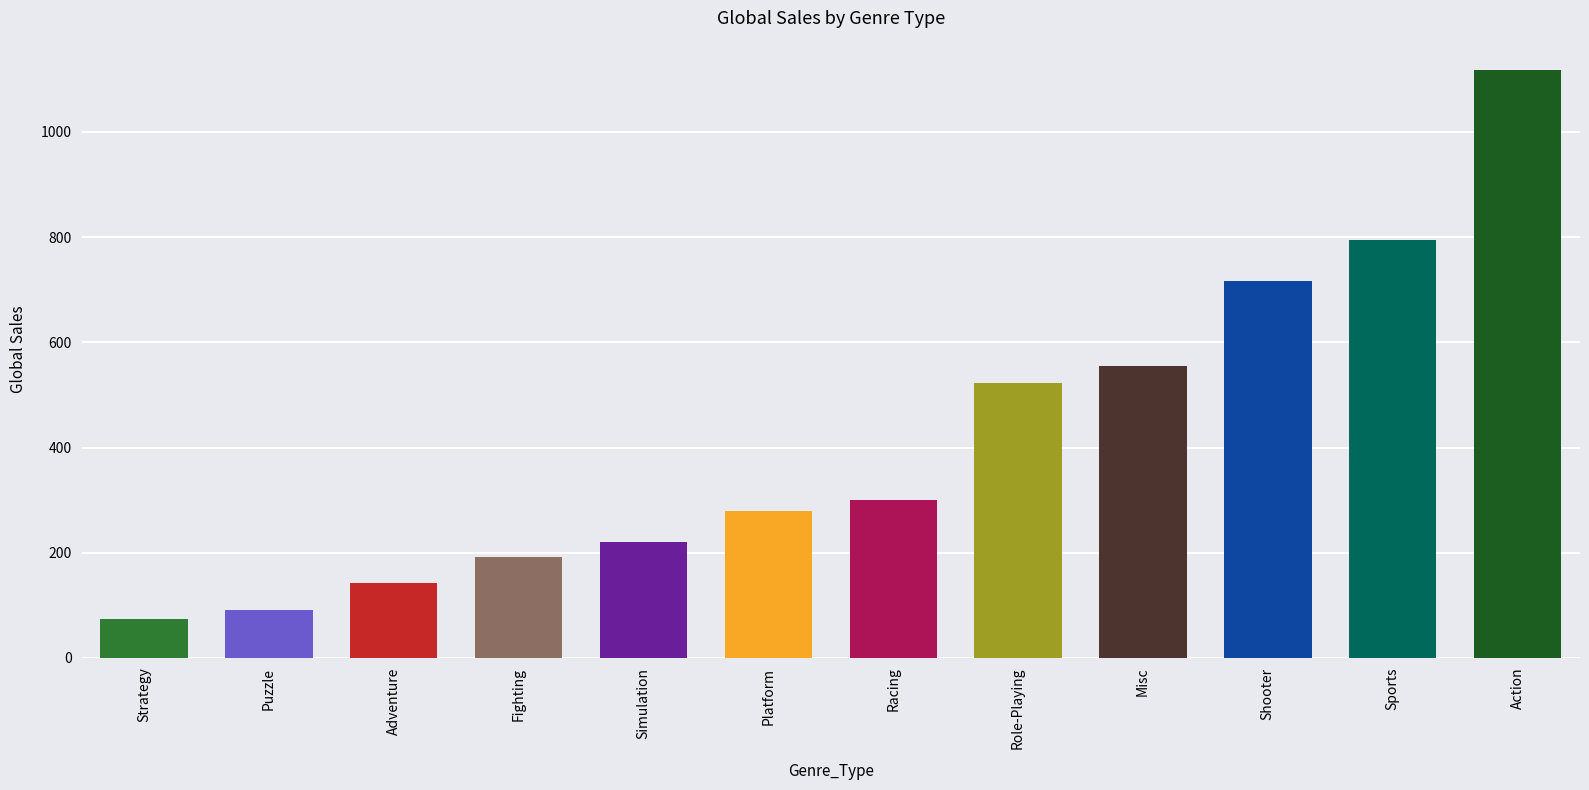

What is the change in value from Fighting to Sports?

+603.7